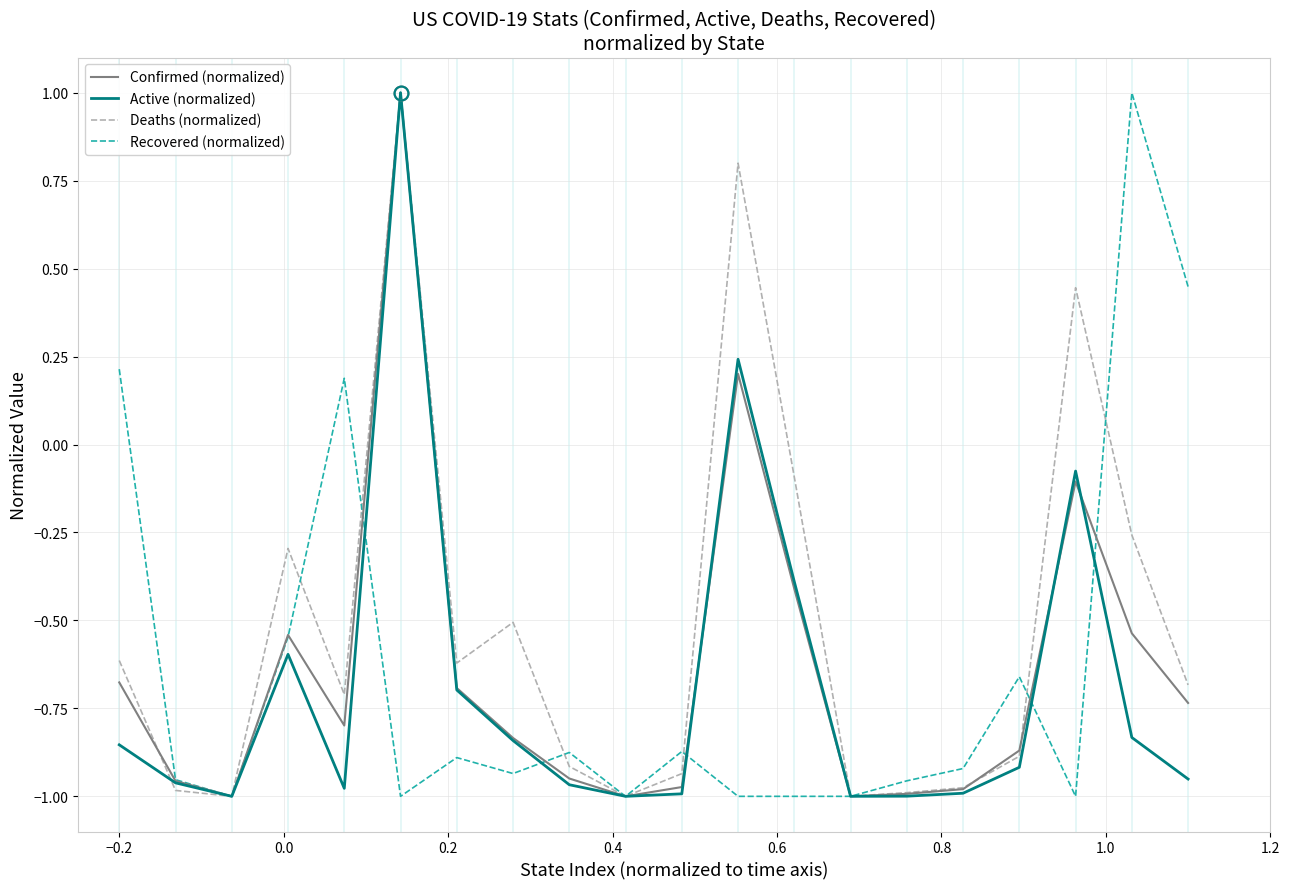

Which series has the largest total across all categories?

Deaths (normalized)